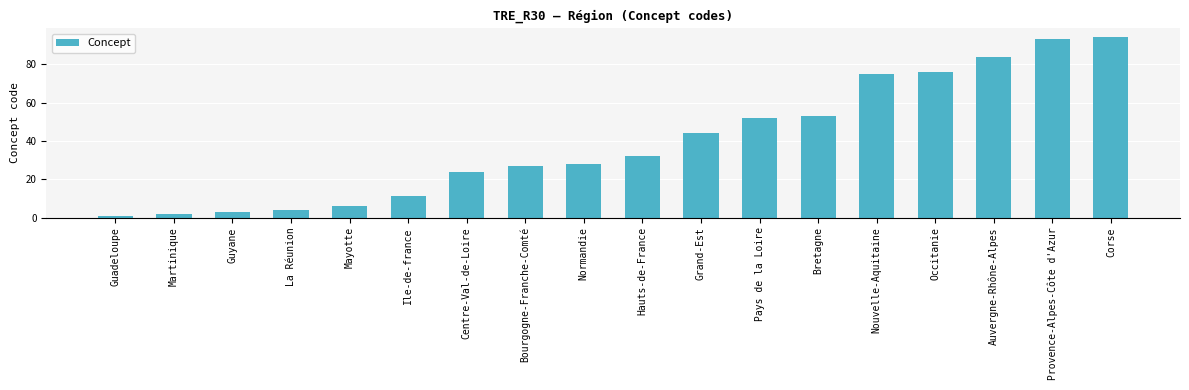

What is the change in value from Centre-Val-de-Loire to Occitanie?

+52